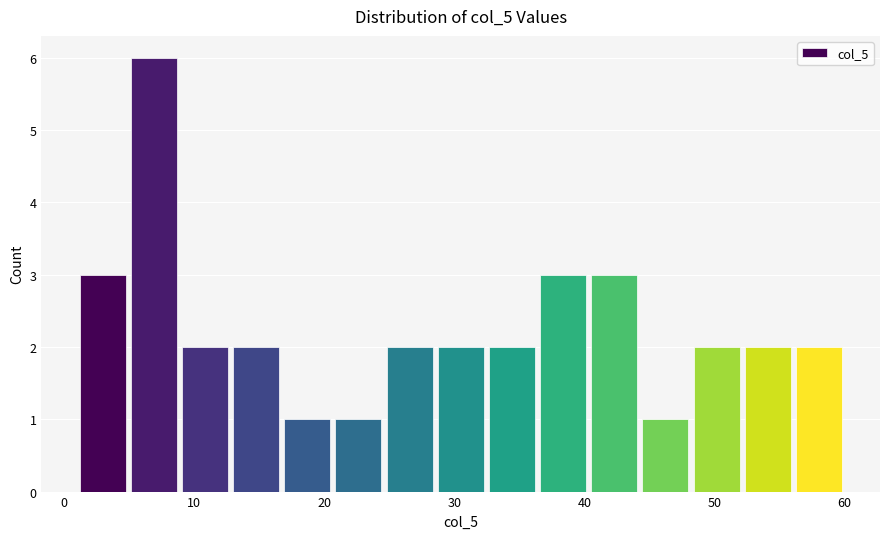

Around what value on the x-axis is the tallest bar? Give the approximate position of its centre, as read against the axis.

7